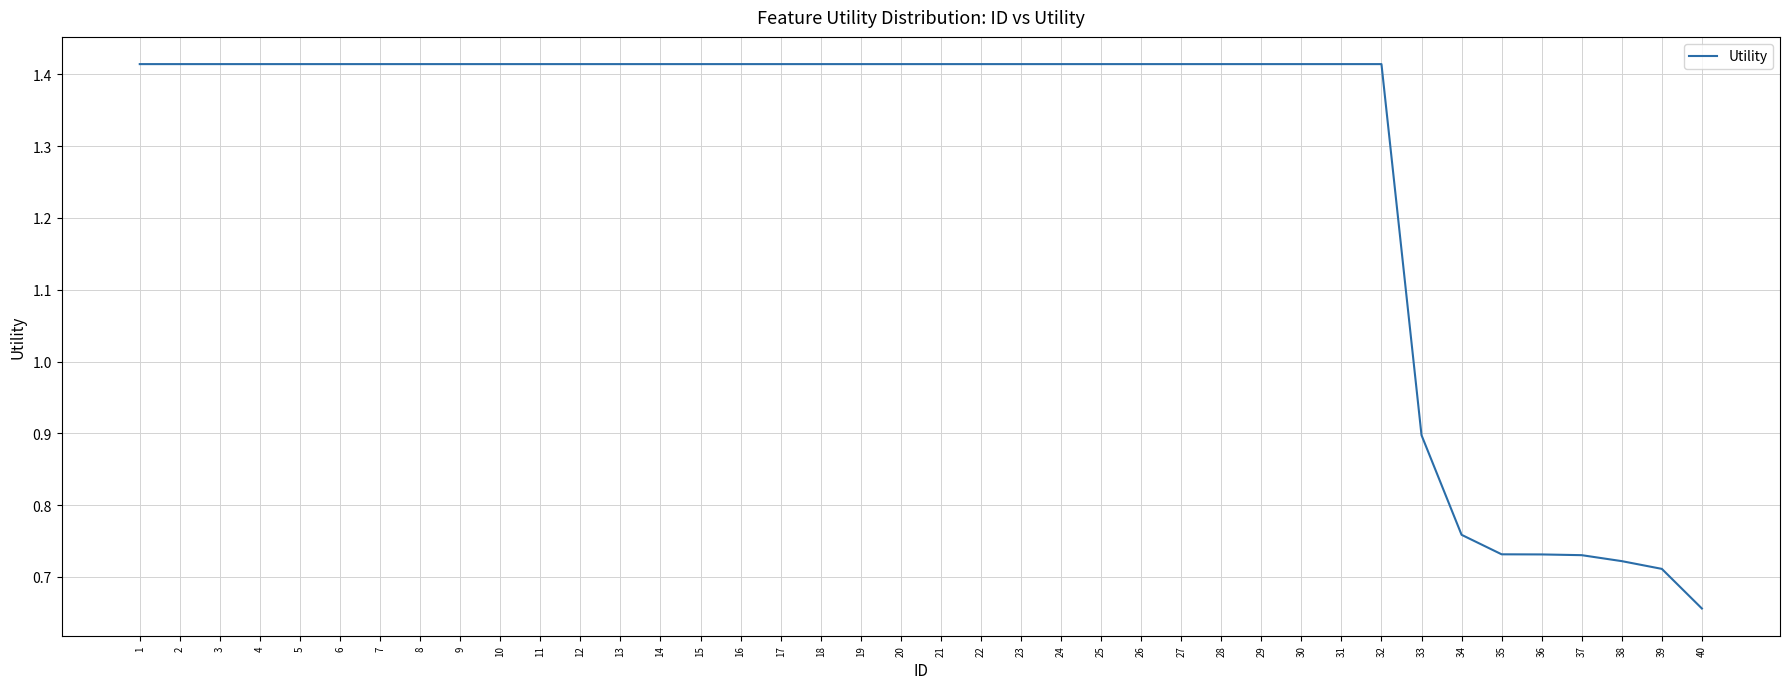

How many lines are shown in the chart?

1